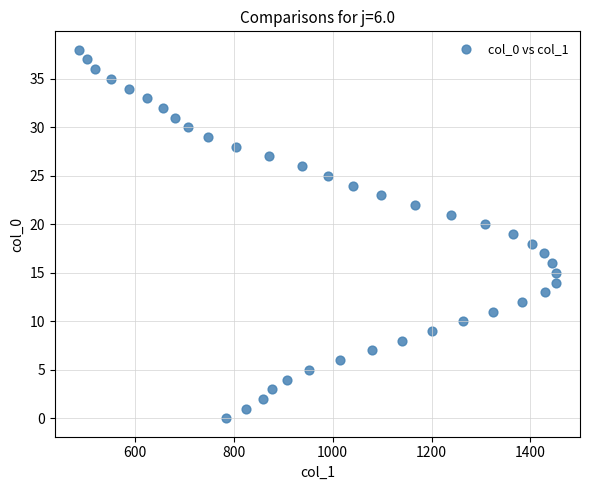

What is the range of X values (max minus min)?

966